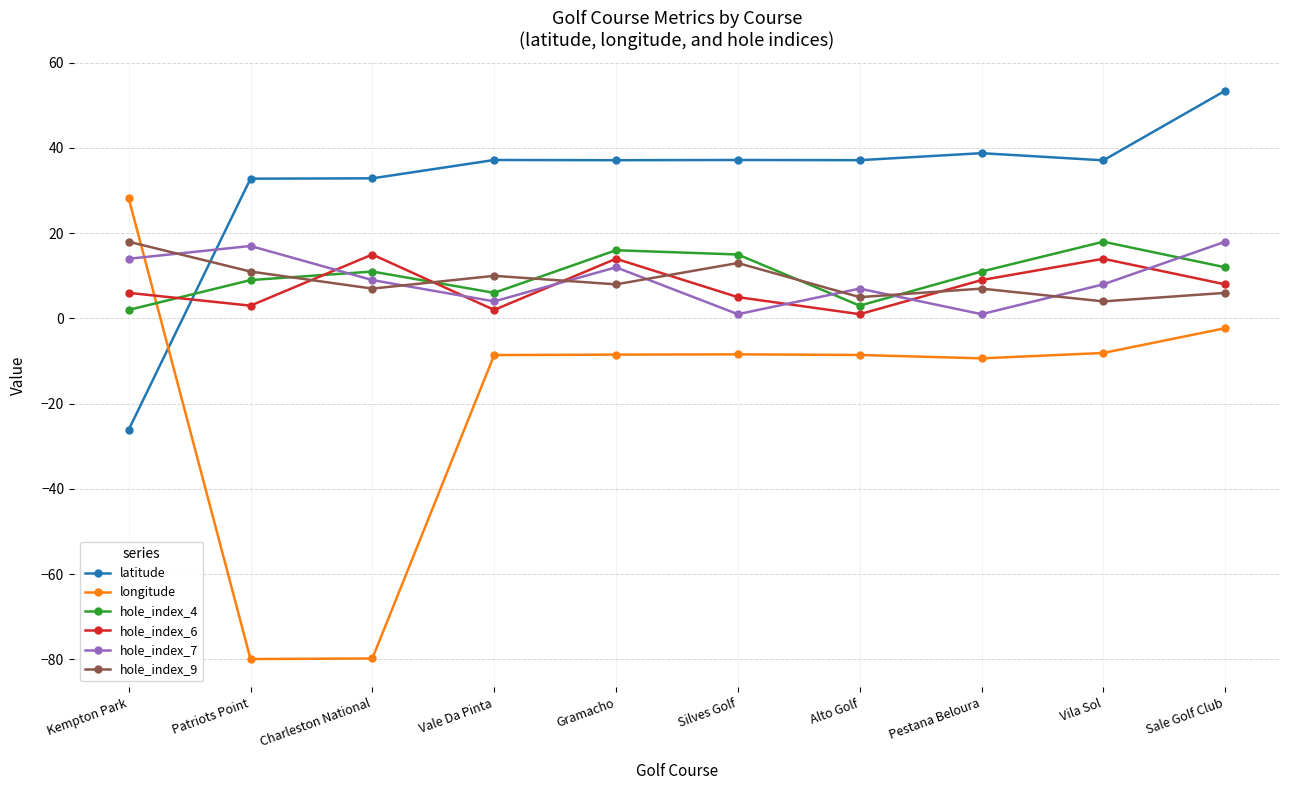

Count the number of categories in the chart.

10